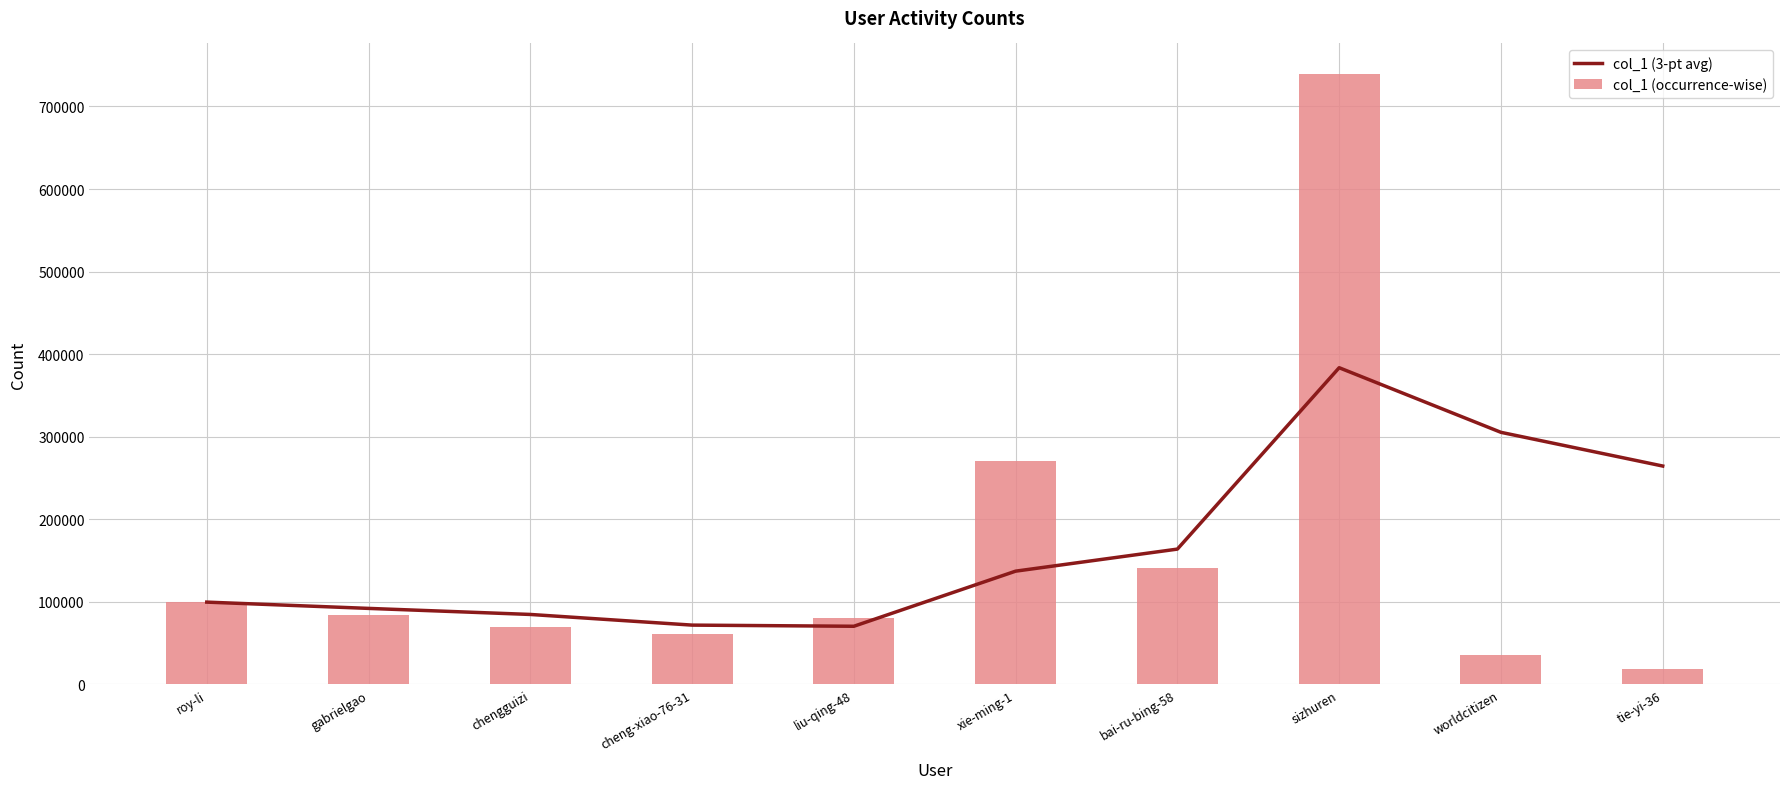

Are the bars grouped side by side (vs. stacked)?

Yes